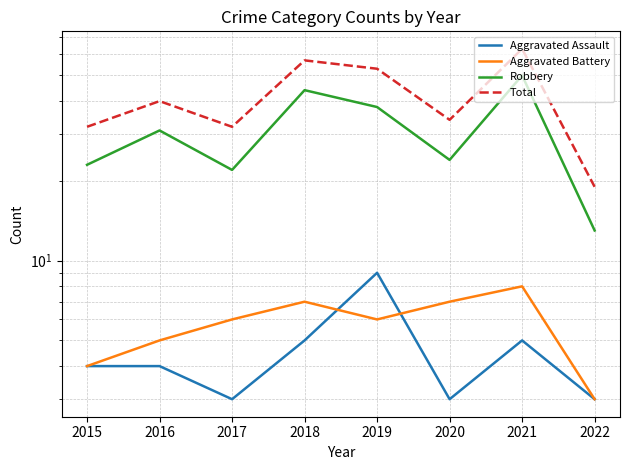

Which category has the highest value across all series?

2021